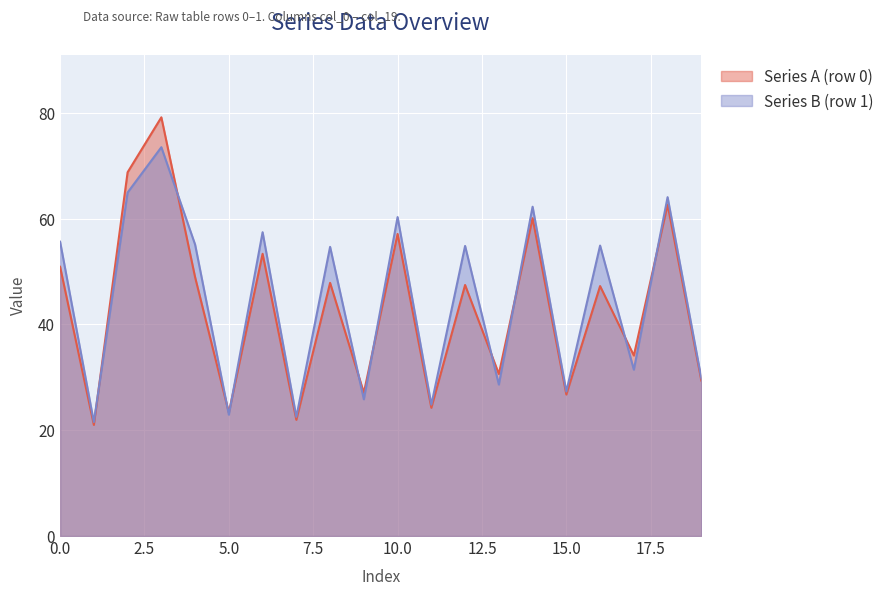

What is the total value across all series at 17?

65.6